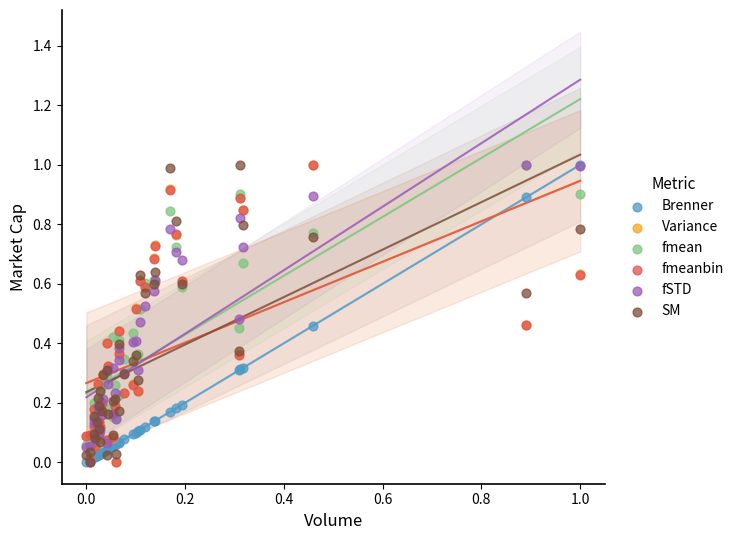

What are all the series names shown in the legend?

Brenner, Variance, fmean, fmeanbin, fSTD, SM